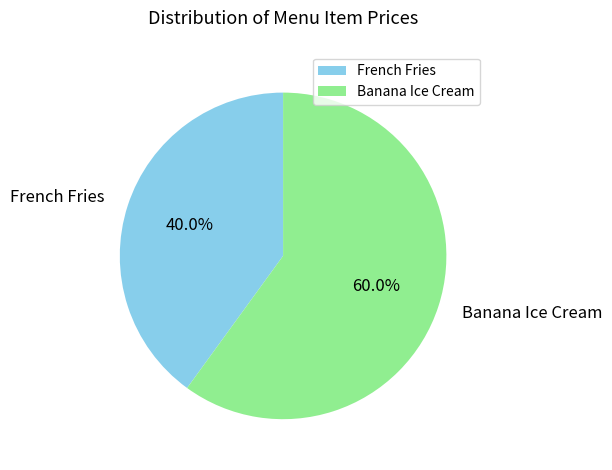

True or false: French Fries accounts for 33% of the total.

False